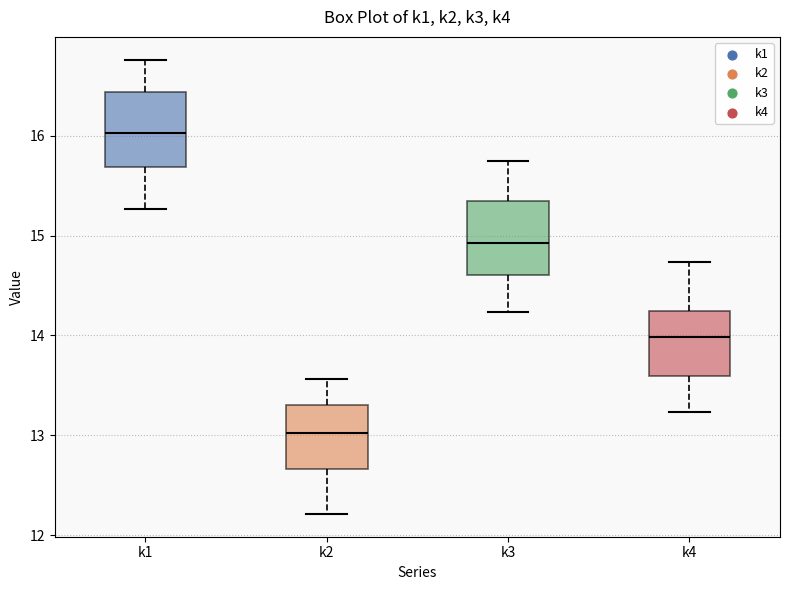

Reading left to right, read every box against the y-axis: the position of its median line, the range the box covers, and the ends of its whiskers. The values are not printed on the chart, so give them approximately, as read against the axis.

k1: median 16.0, box 15.7 to 16.4, whiskers 15.3 to 16.8
k2: median 13.0, box 12.7 to 13.3, whiskers 12.2 to 13.6
k3: median 14.9, box 14.6 to 15.3, whiskers 14.2 to 15.8
k4: median 14.0, box 13.6 to 14.2, whiskers 13.2 to 14.7